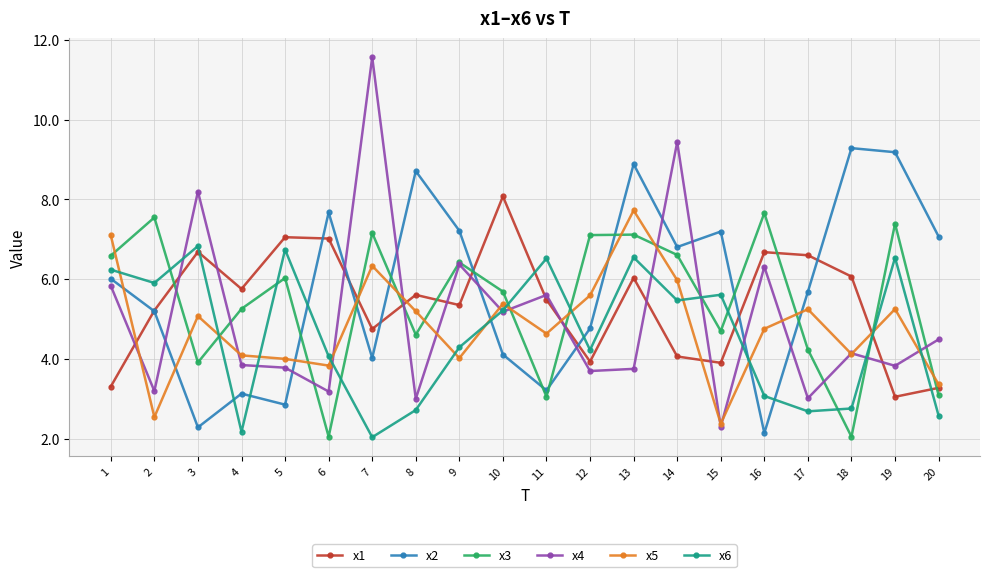

What is the maximum value for x1?

8.1